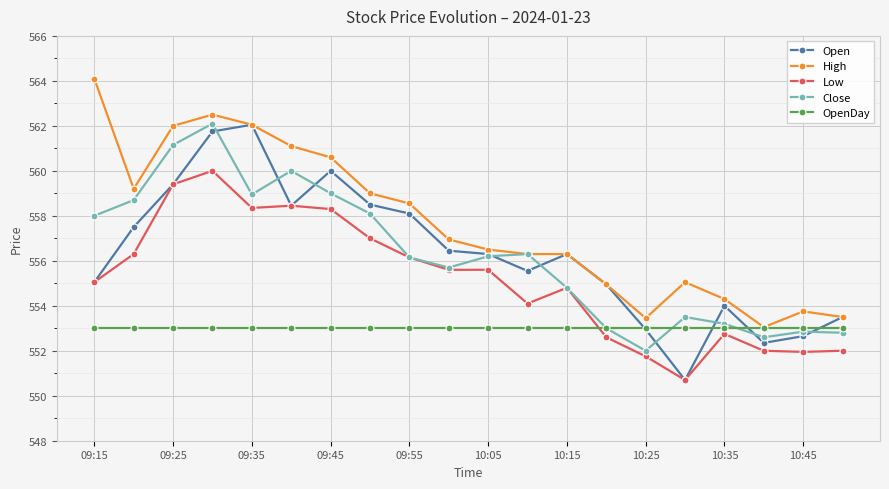

What is the highest value of the Close series?

562.1